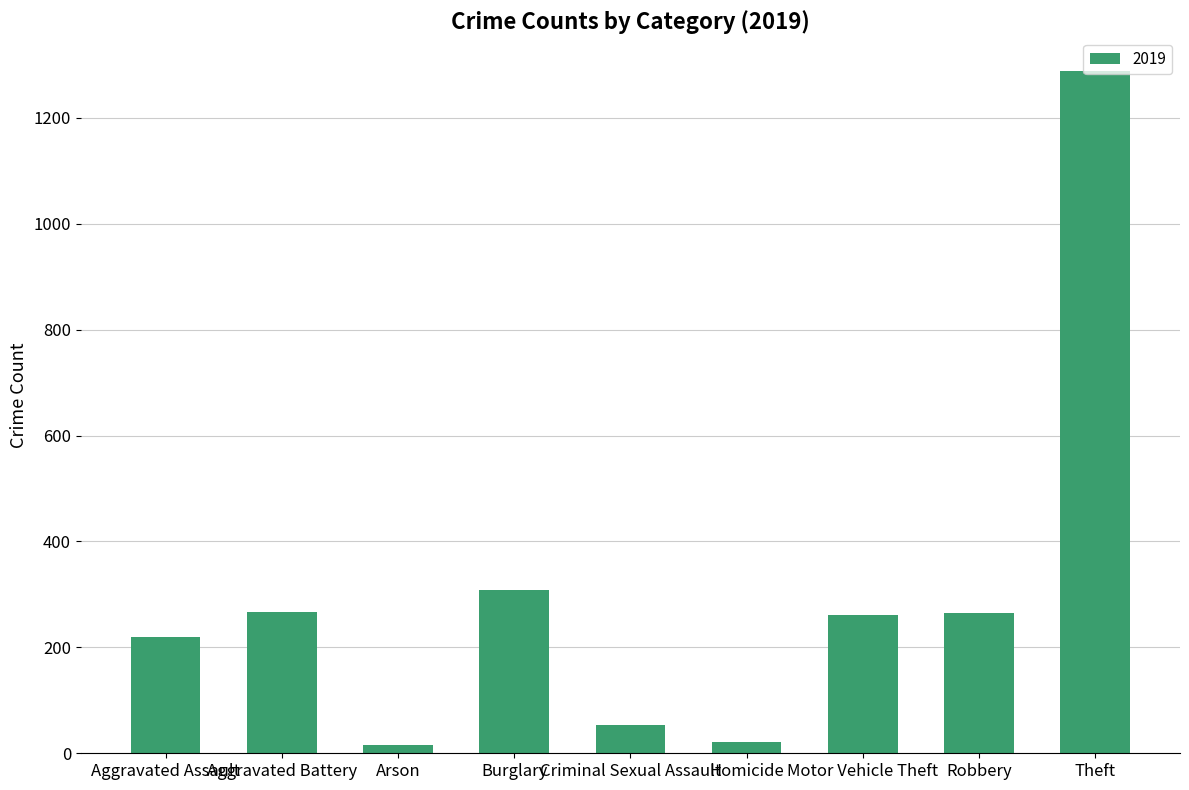

At which label does the data first exceed 262?

Aggravated Battery